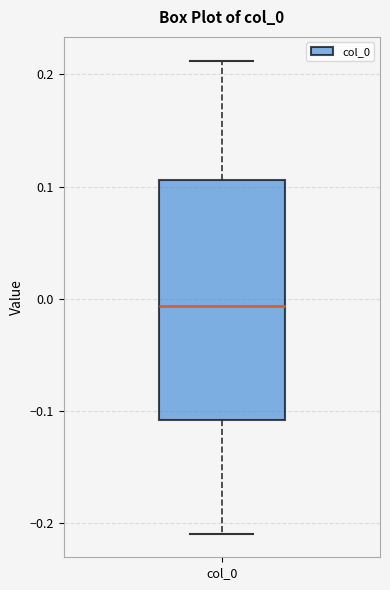

Where does the upper whisker of the box for col_0 end on the y-axis? The values are not printed on the chart, so give them approximately, as read against the axis.

0.21